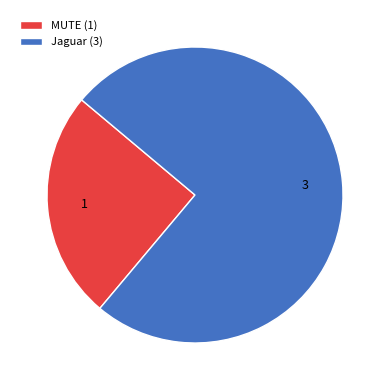

Which slice is the largest?

Jaguar